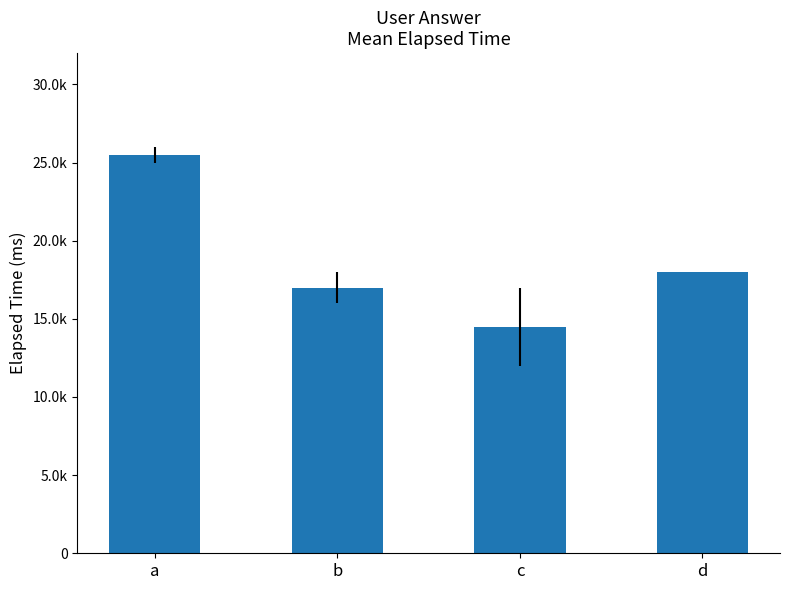

Reading right to left, transcribe all the data shown in this chart.

d=18000	c=14500	b=17000	a=25500